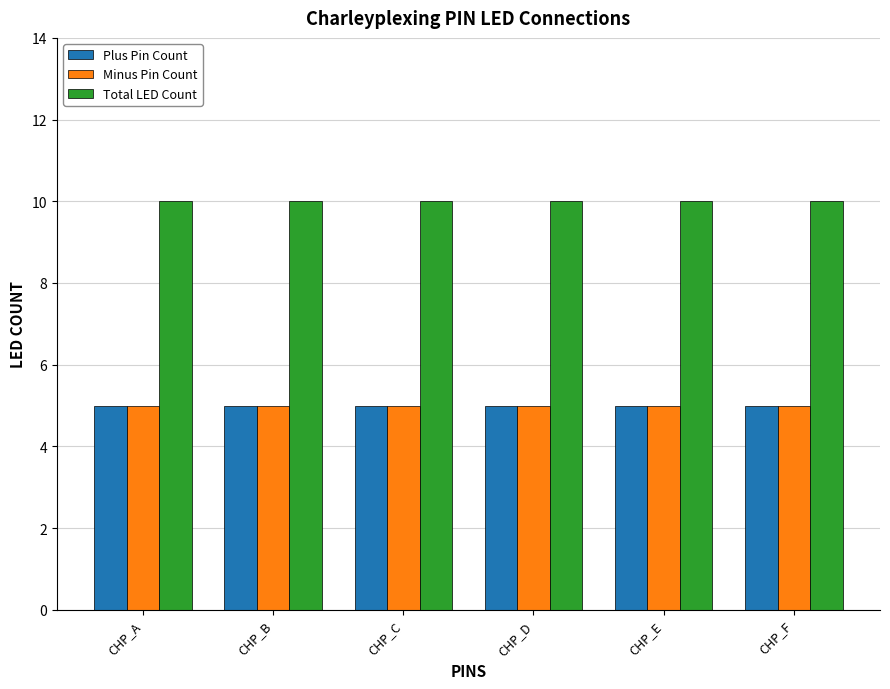

What is the spread (max minus min) of values at CHP_D?

5